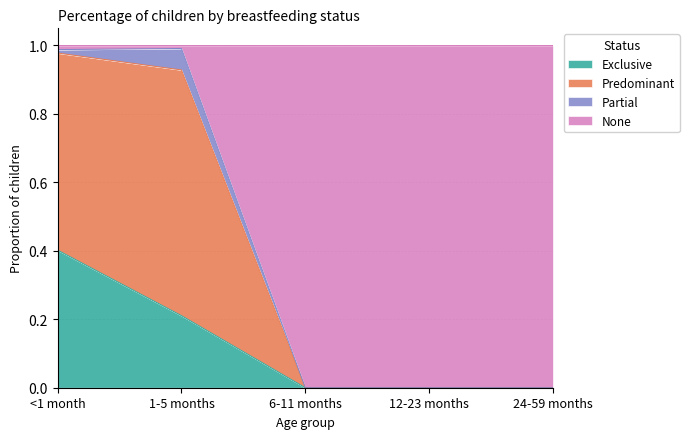

Count the Exclusive values in the range 0 to 1.

5